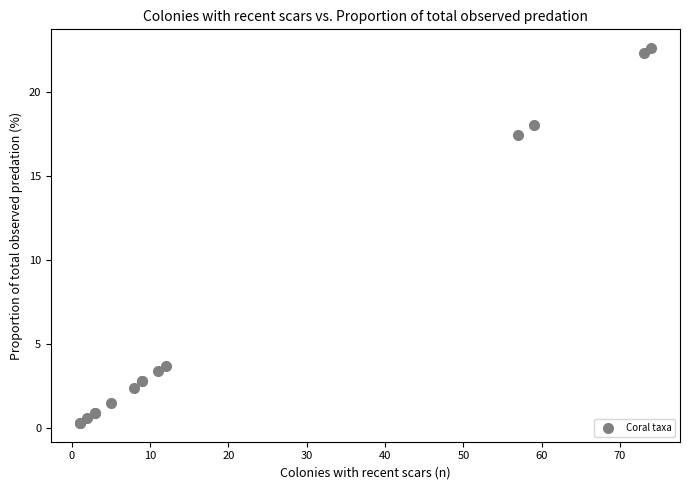

What Y value in the scatter plot is closest to 11?

17.4